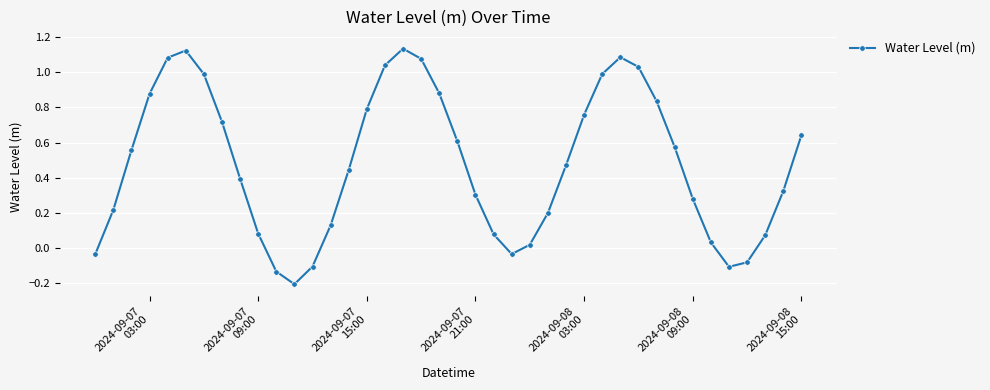

How many negative values are there?

7